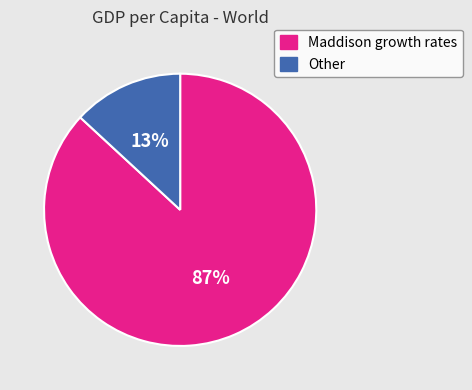

Between Other and Maddison growth rates, which is larger?

Maddison growth rates